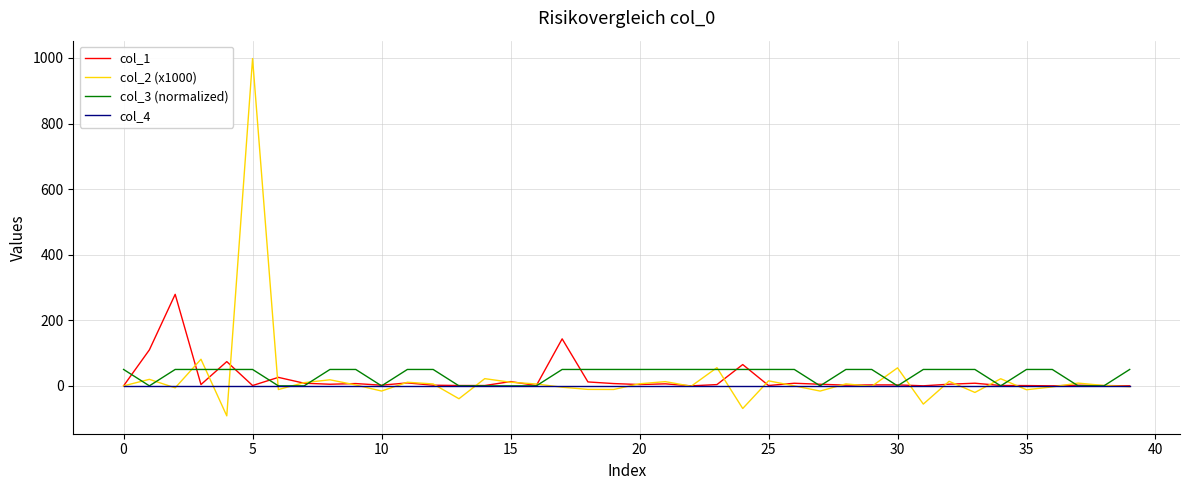

What is the smallest value displayed?

-91.5